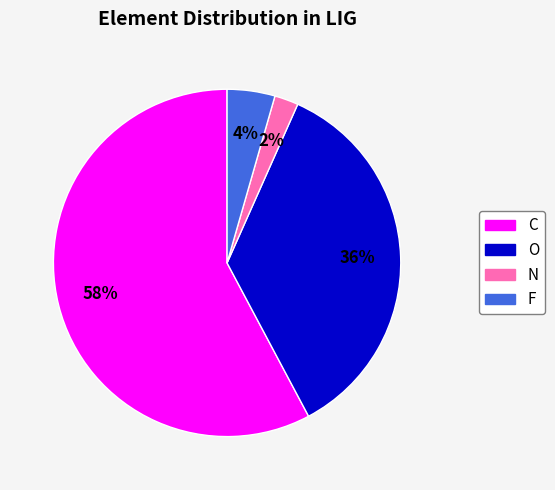

The F slice represents 13% of the pie. True or false?

False